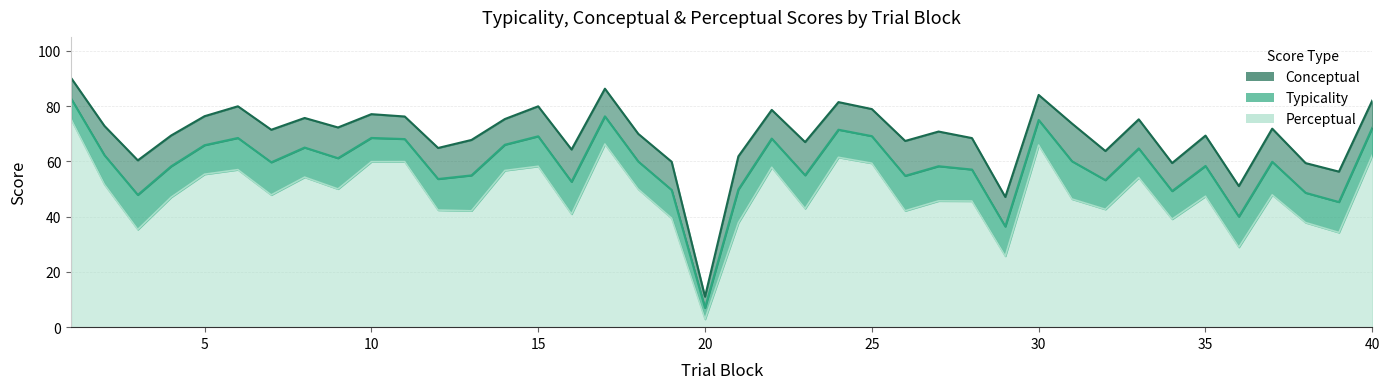

Reading left to right, what are all the values shown in this chart?

typicality: 82.7	62.2	47.8	58.2	65.8	68.4	59.6	65.0	61.1	68.5	68.0	53.6	54.9	66.0	69.0	52.6	76.3	59.9	49.6	7.0	49.8	68.2	54.9	71.4	69.1	54.7	58.2	57.0	36.4	74.9	60.0	53.2	64.7	49.2	58.3	40.0	59.8	48.6	45.3	72.1
conceptual: 90.1	72.8	60.3	69.3	76.3	79.9	71.4	75.7	72.2	77.0	76.2	64.8	67.7	75.3	79.9	64.3	86.3	69.9	59.8	11.0	61.8	78.6	67.0	81.4	78.9	67.4	70.8	68.4	47.1	84.0	73.6	63.7	75.2	59.4	69.3	51.0	71.8	59.4	56.3	82.0
perceptual: 75.2	51.6	35.3	47.0	55.3	57.0	47.9	54.3	50.0	59.9	59.9	42.4	42.1	56.7	58.2	40.9	66.3	49.9	39.4	2.9	37.8	57.8	42.9	61.4	59.3	42.1	45.7	45.6	25.7	65.9	46.4	42.6	54.1	39.1	47.4	28.9	47.9	37.8	34.3	62.2